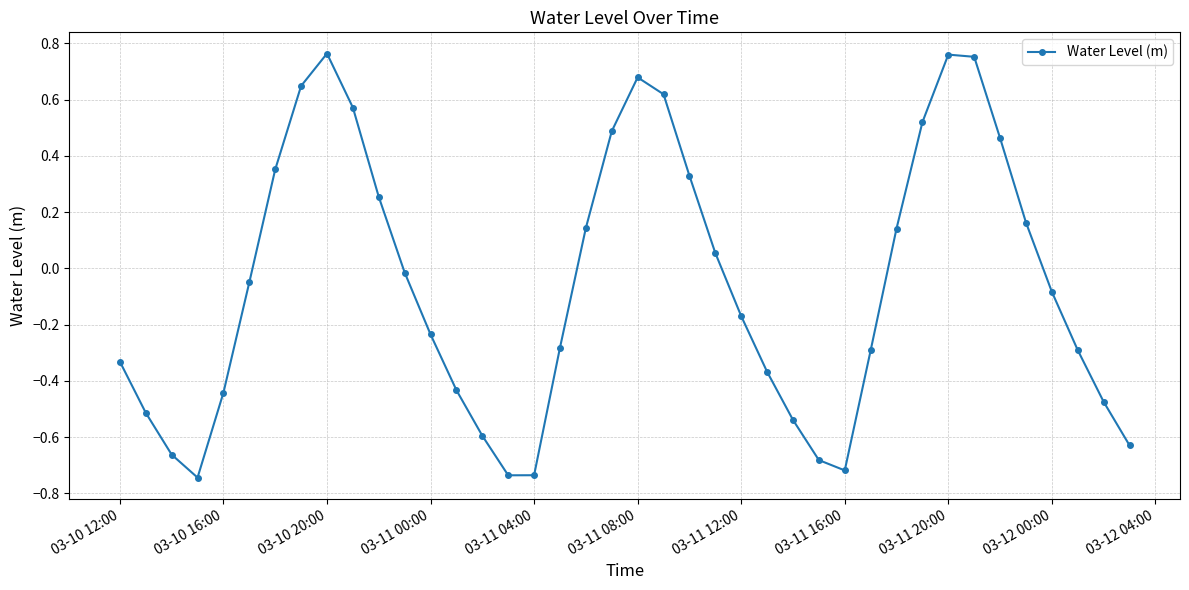

What is the difference between the second highest and second lowest values?

1.5